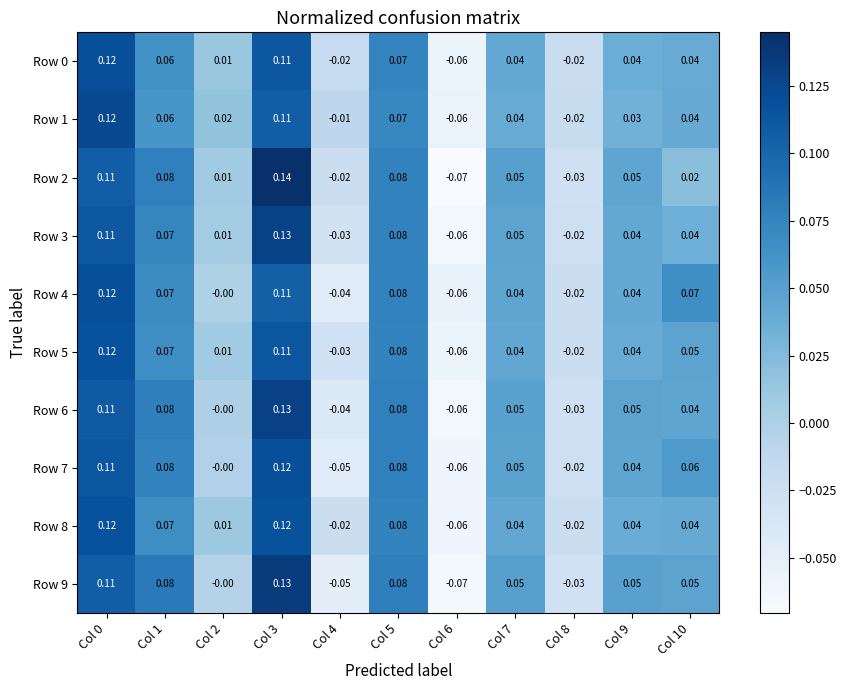

Is the value of Row 6 at Col 2 greater than the value of Row 0 at Col 3?

No